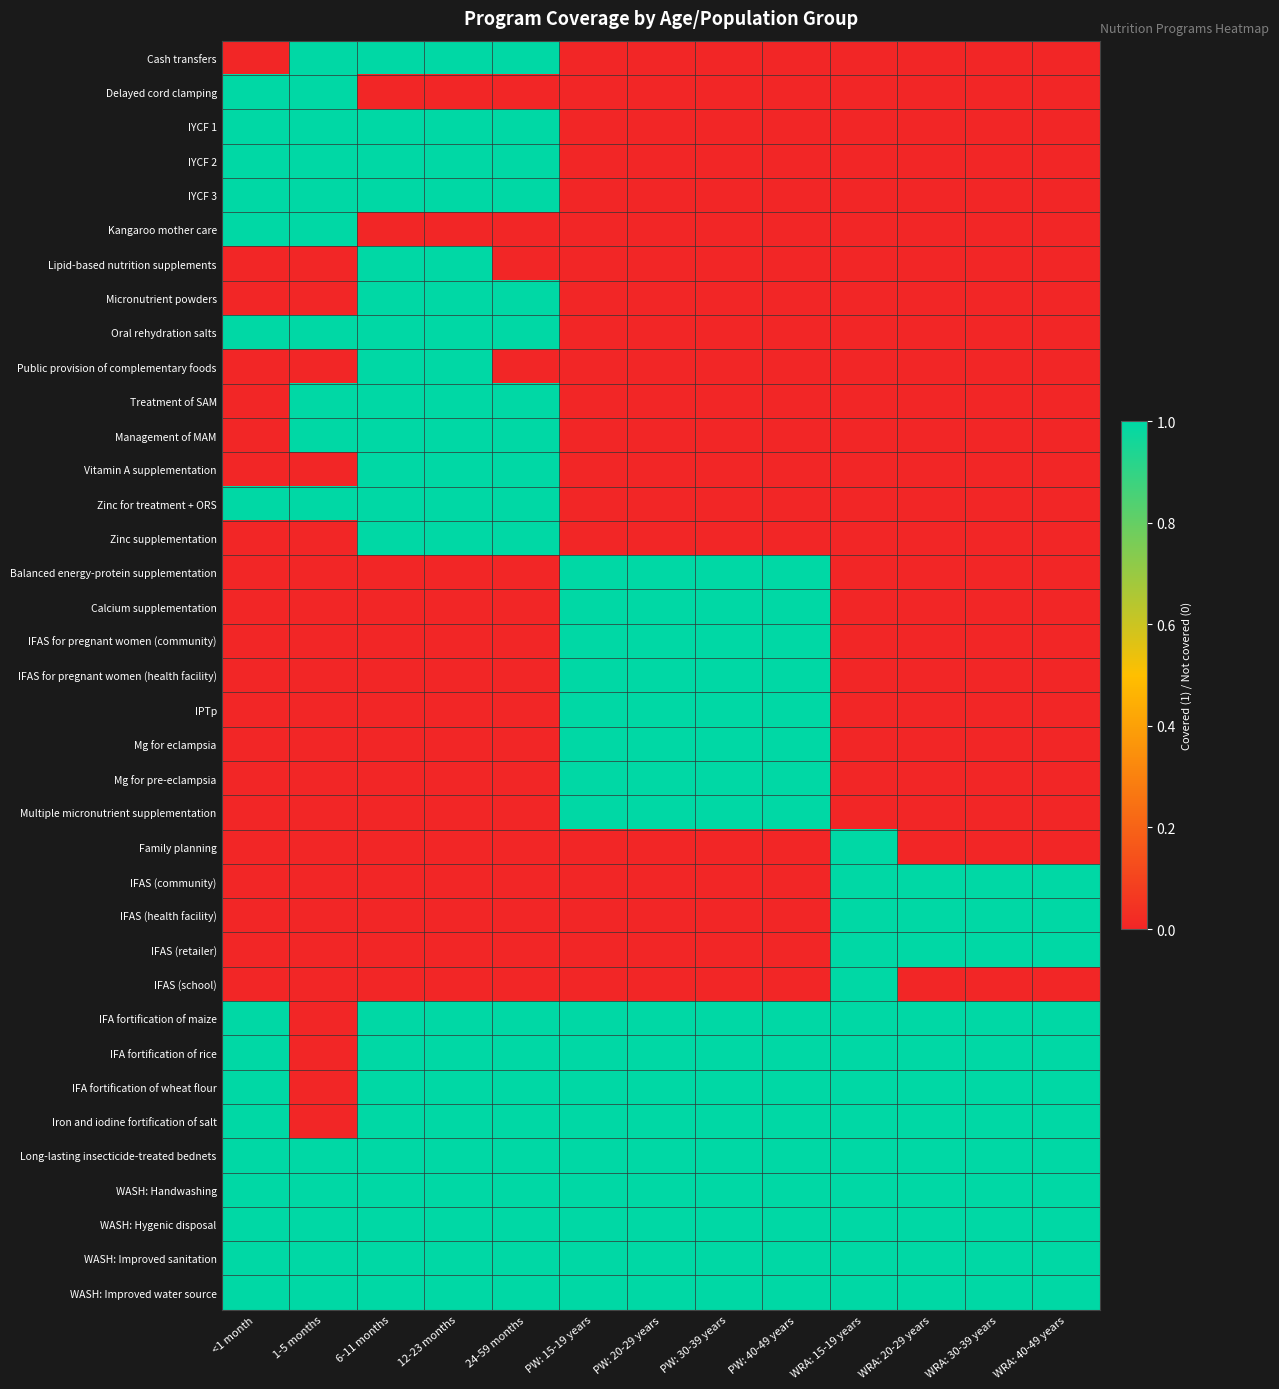

At how many categories does at least one series exceed 0?

13